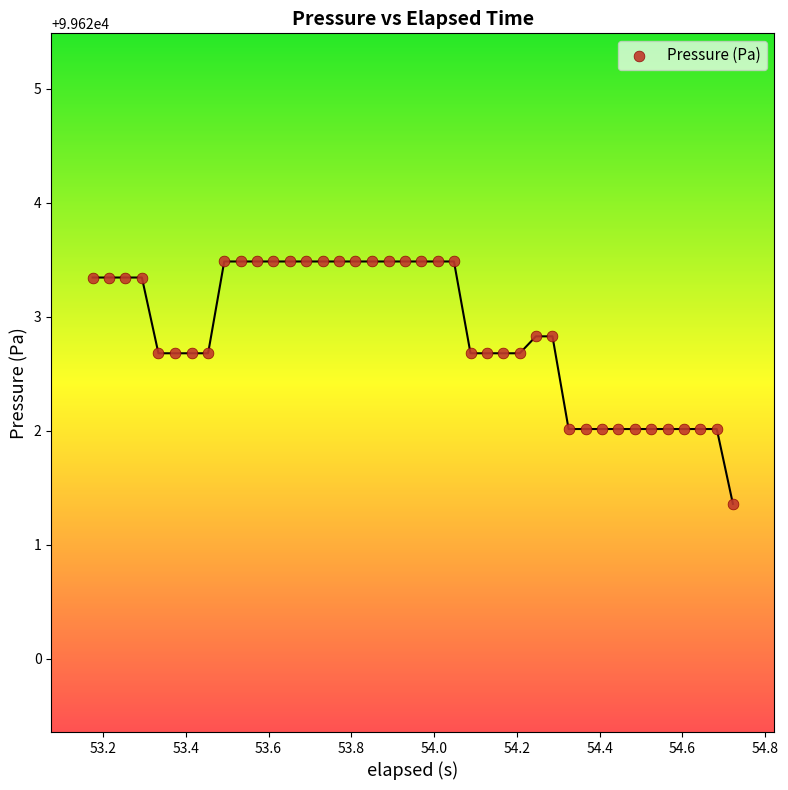

What is the range of Y values (max minus min)?

2.1